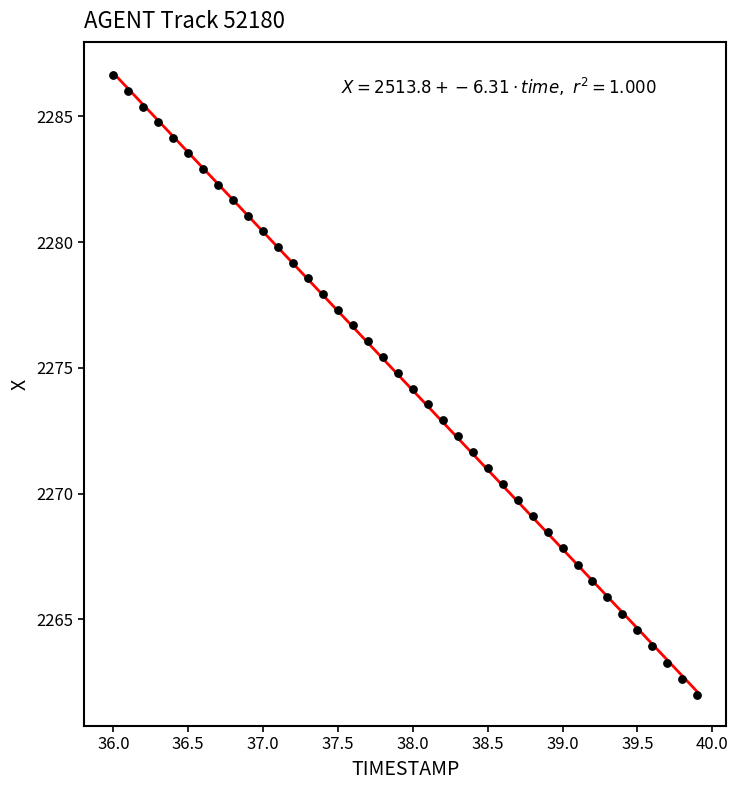

What is the range of X values (max minus min)?

3.9